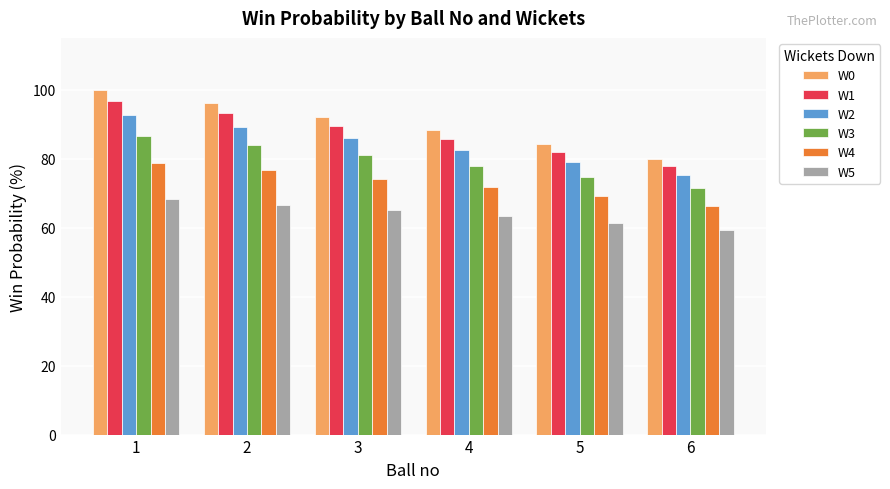

Which series has the widest spread of values?

W0